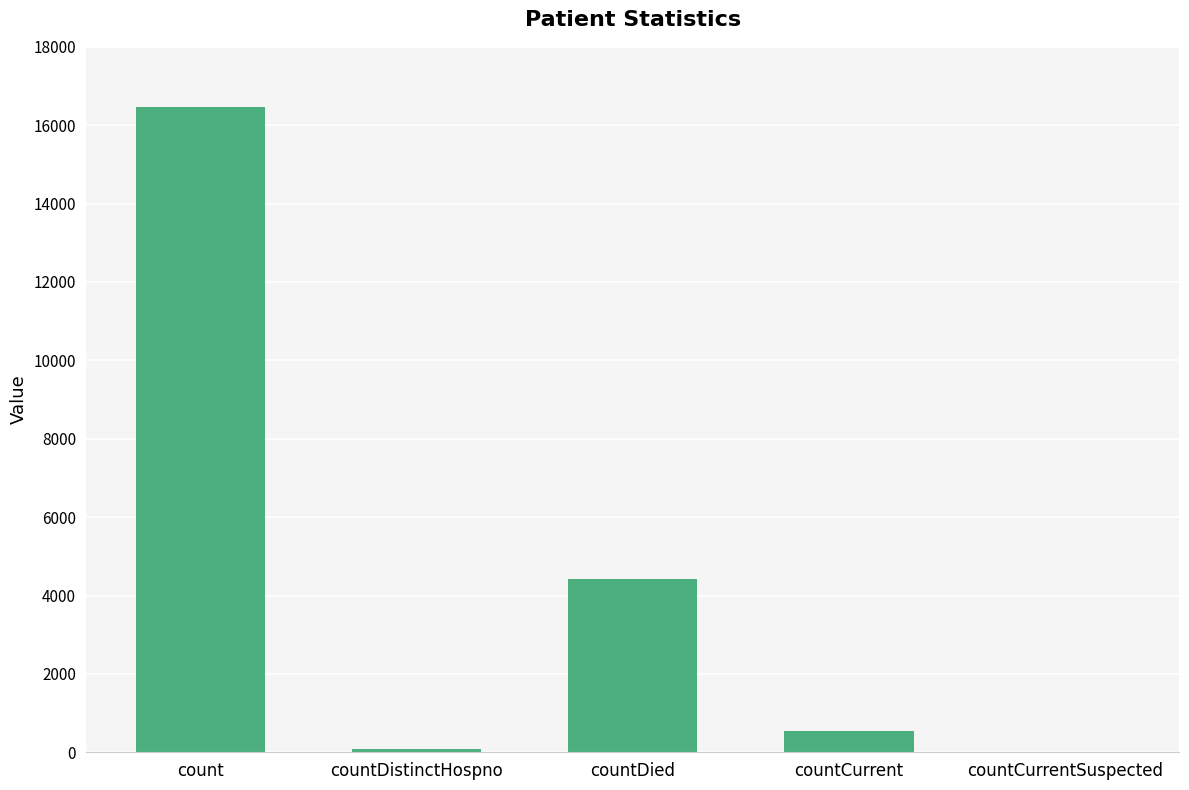

How many data points does each series have?

5